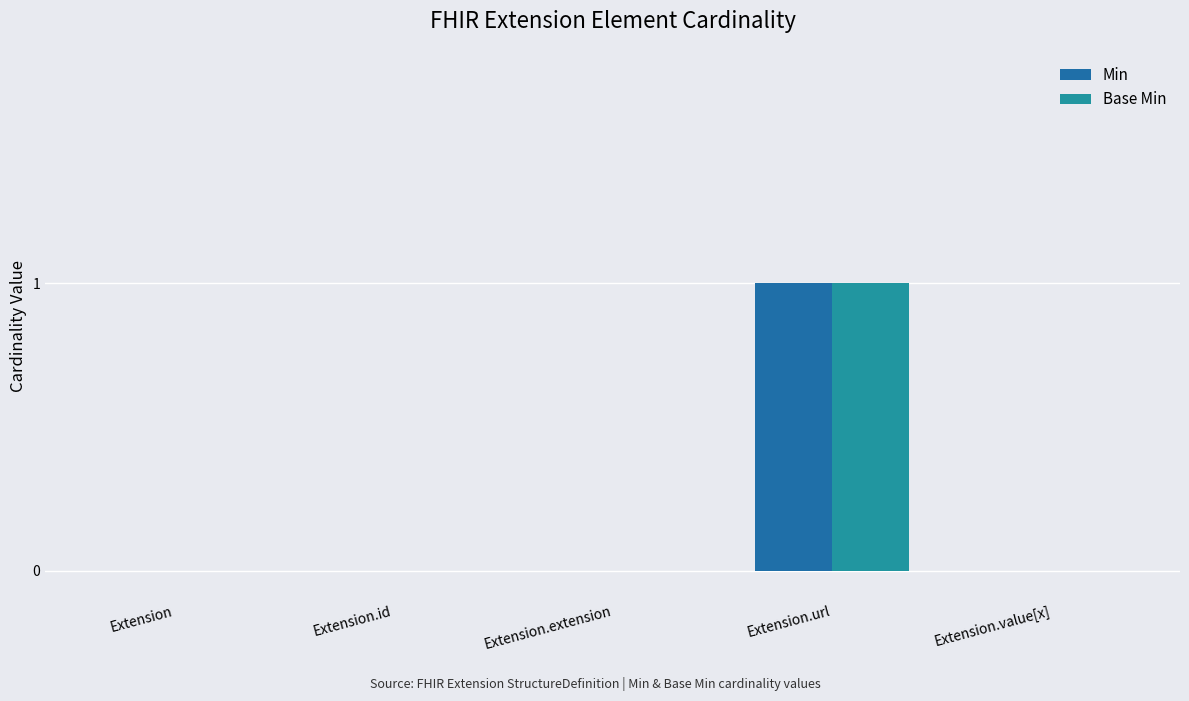

How many distinct data groups are displayed?

2